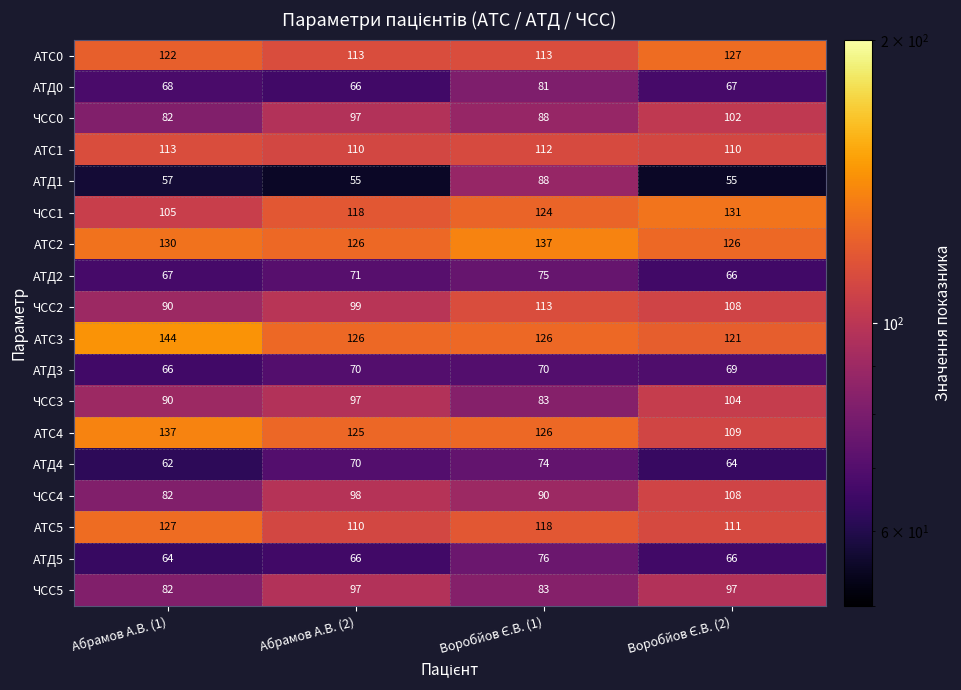

What is the total value across all series at Абрамов А.В. (2)?

1714